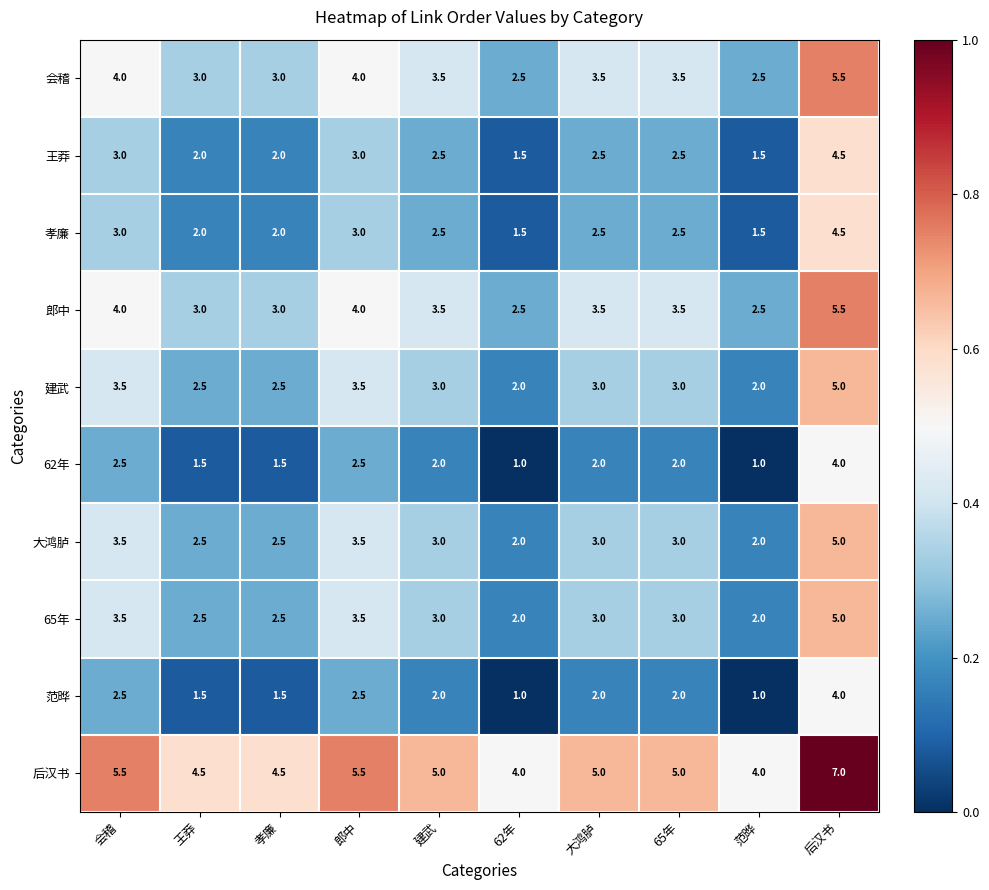

How many 孝廉 values are between 2 and 3?

7